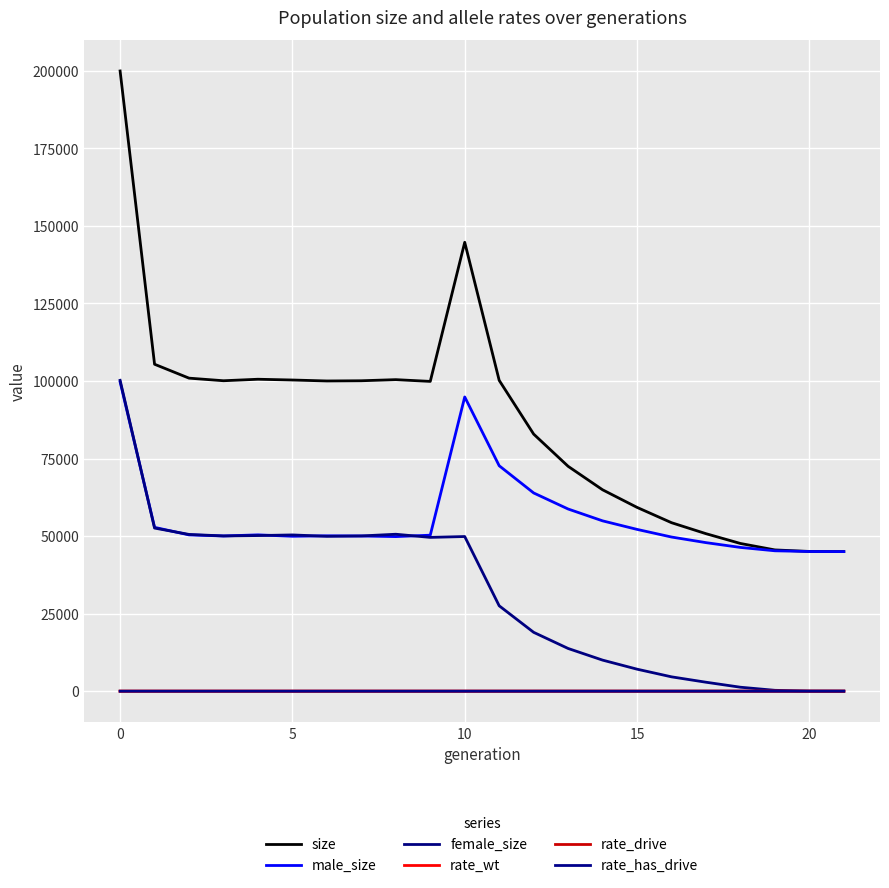

Does the chart have visible grid lines?

Yes